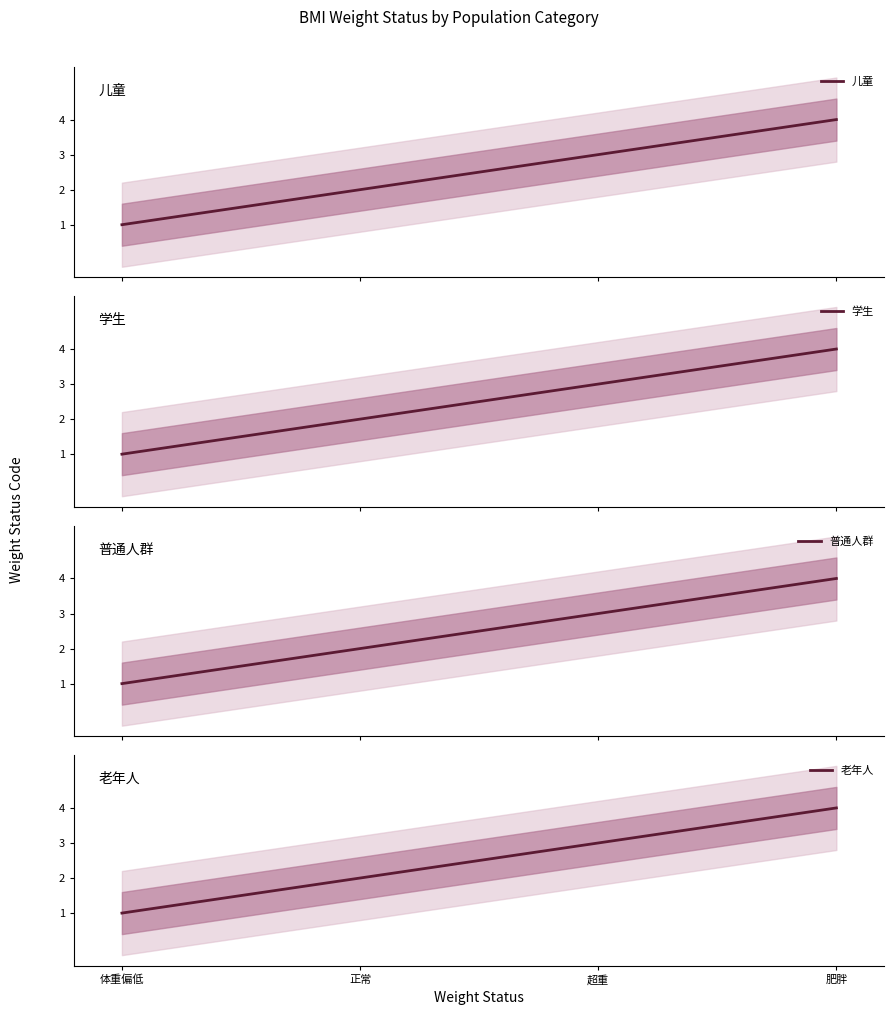

What is the difference between the maximum and minimum values in the 老年人 series?

3